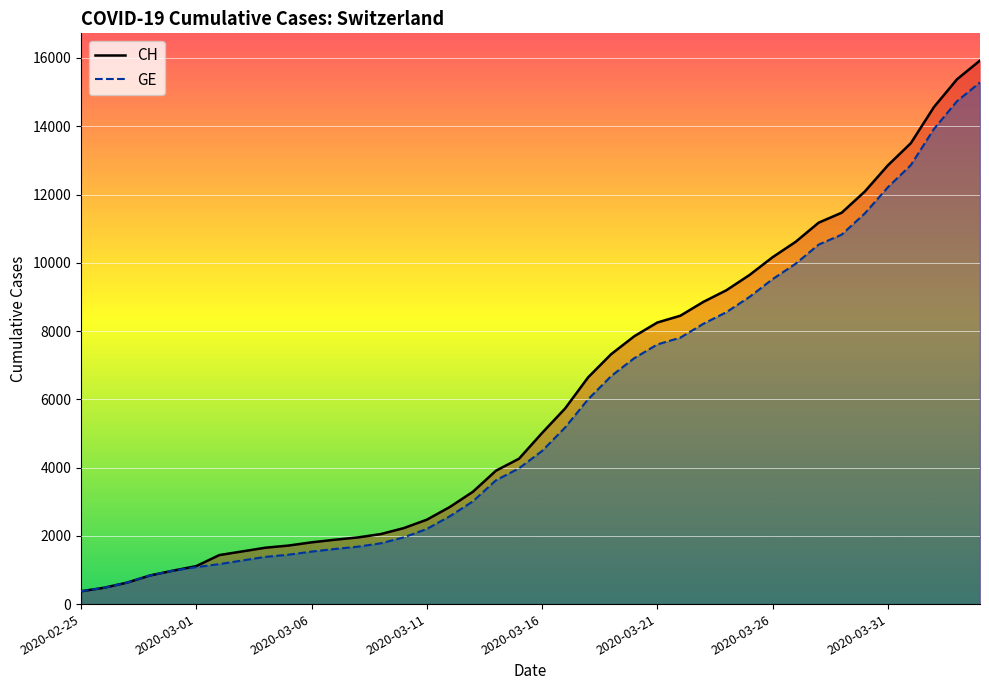

True or false: CH and GE intersect in this chart.

False